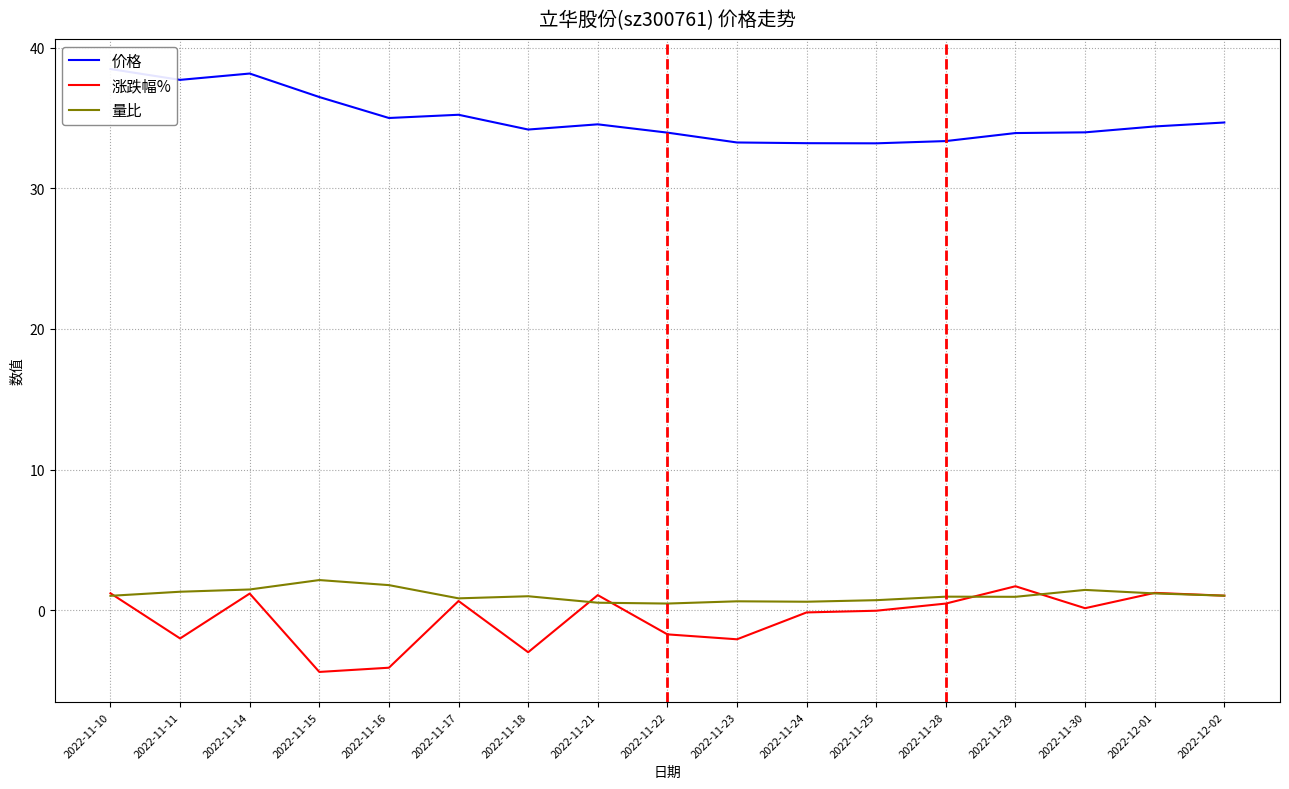

True or false: 涨跌幅% has more than 0 points higher than both neighbors.

True